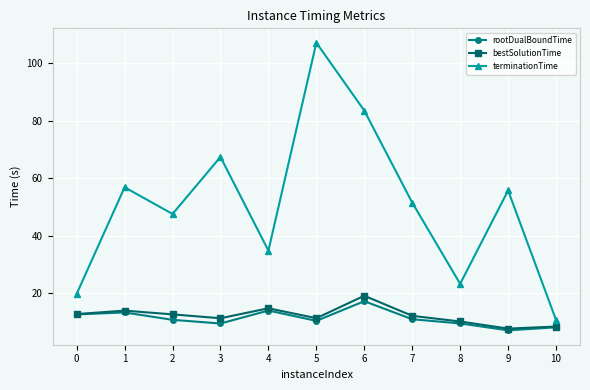

What is the difference between the highest and lowest values at 5?

96.6